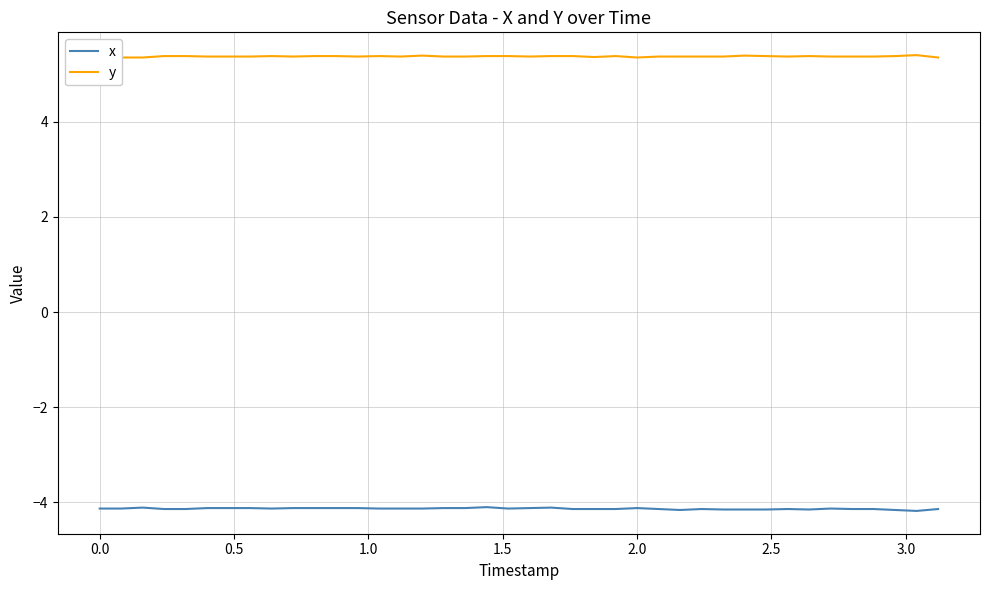

What is the maximum value shown in the chart?

5.4